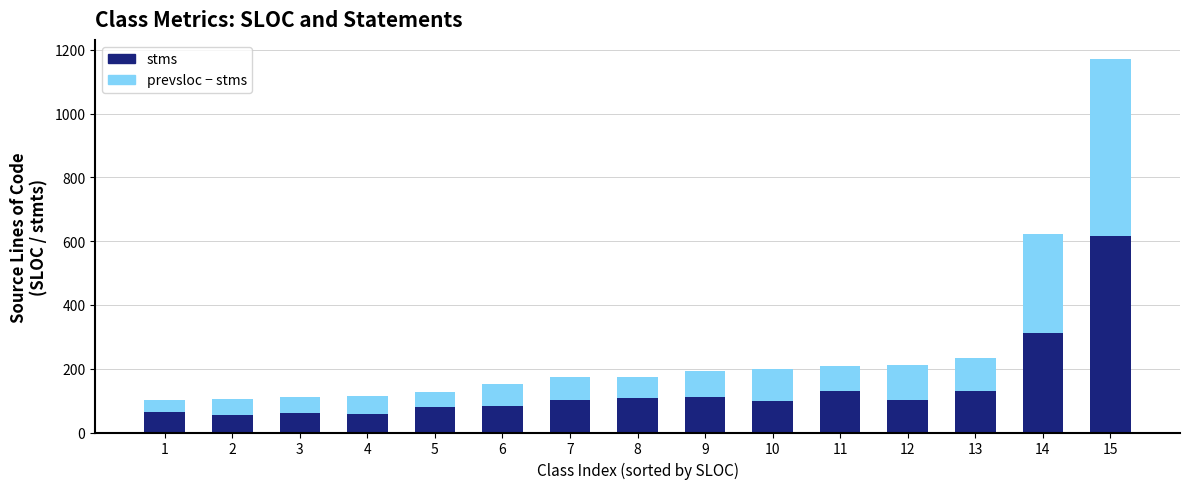

What is the total value across all series at 15?

1173